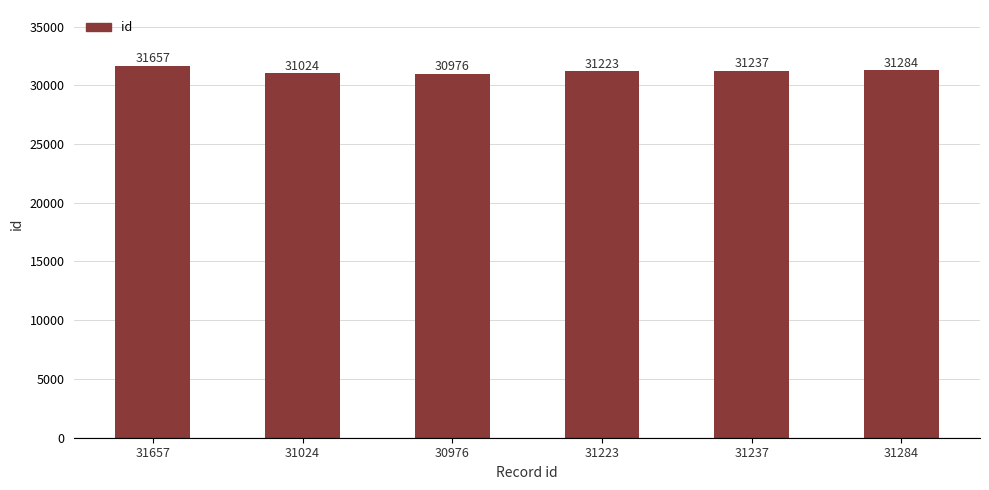

What is the minimum value shown in the chart?

30976